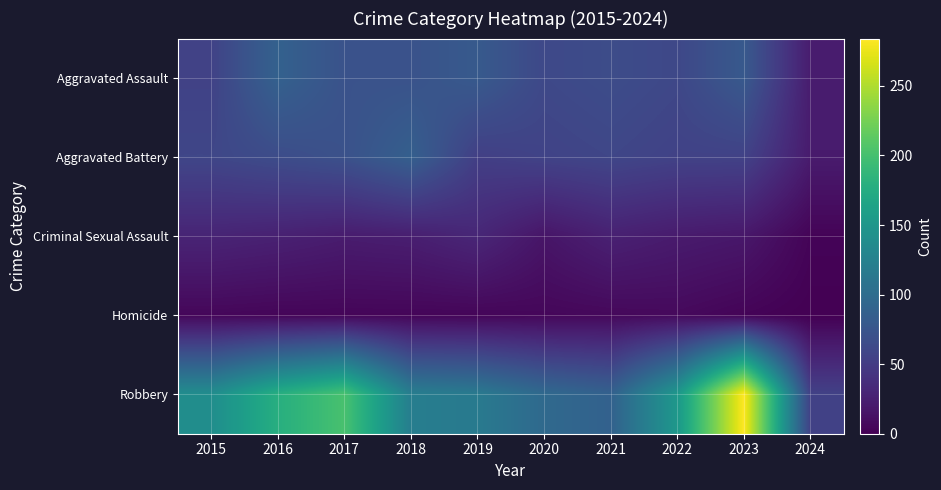

Count the number of categories in the chart.

10